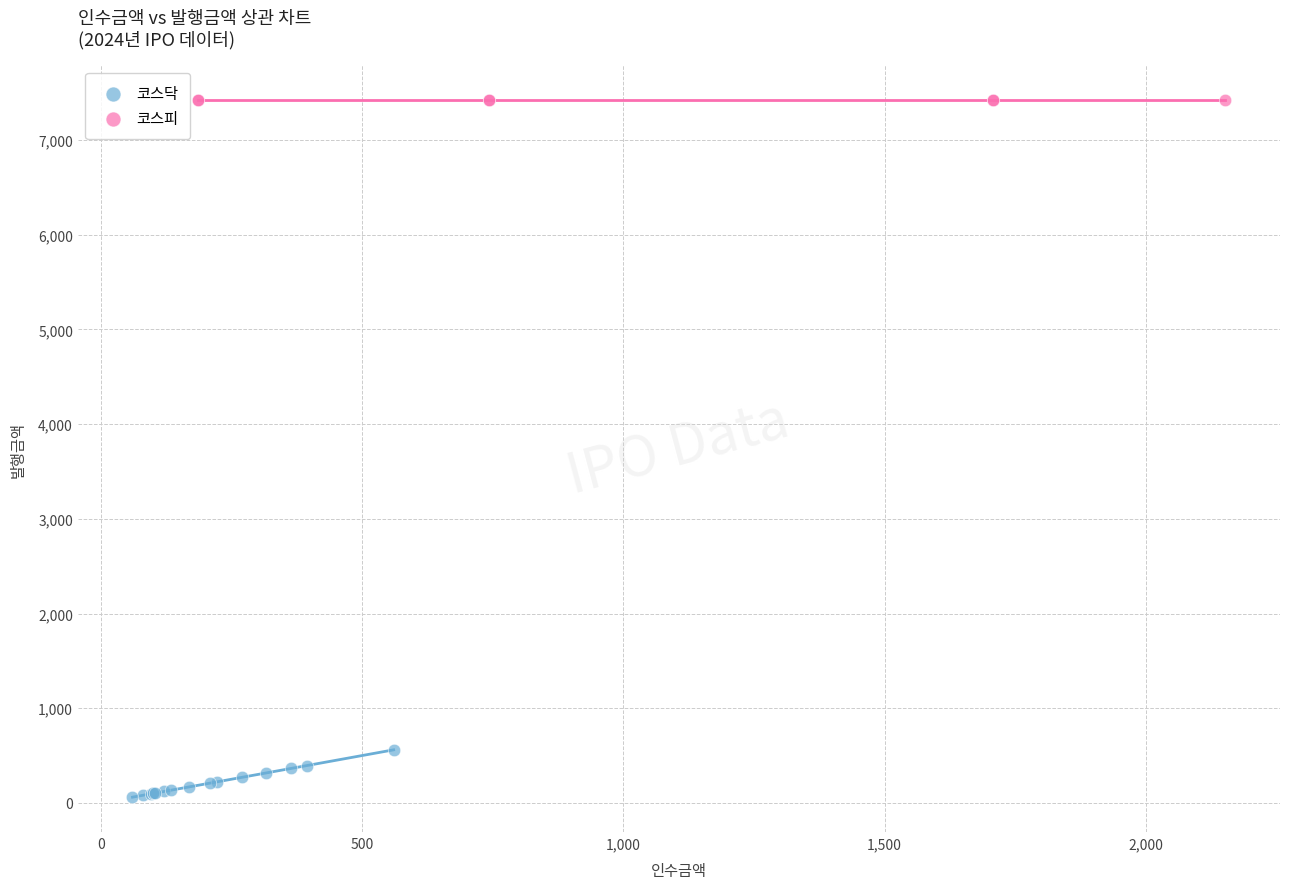

Which series contains the highest Y value?

코스피